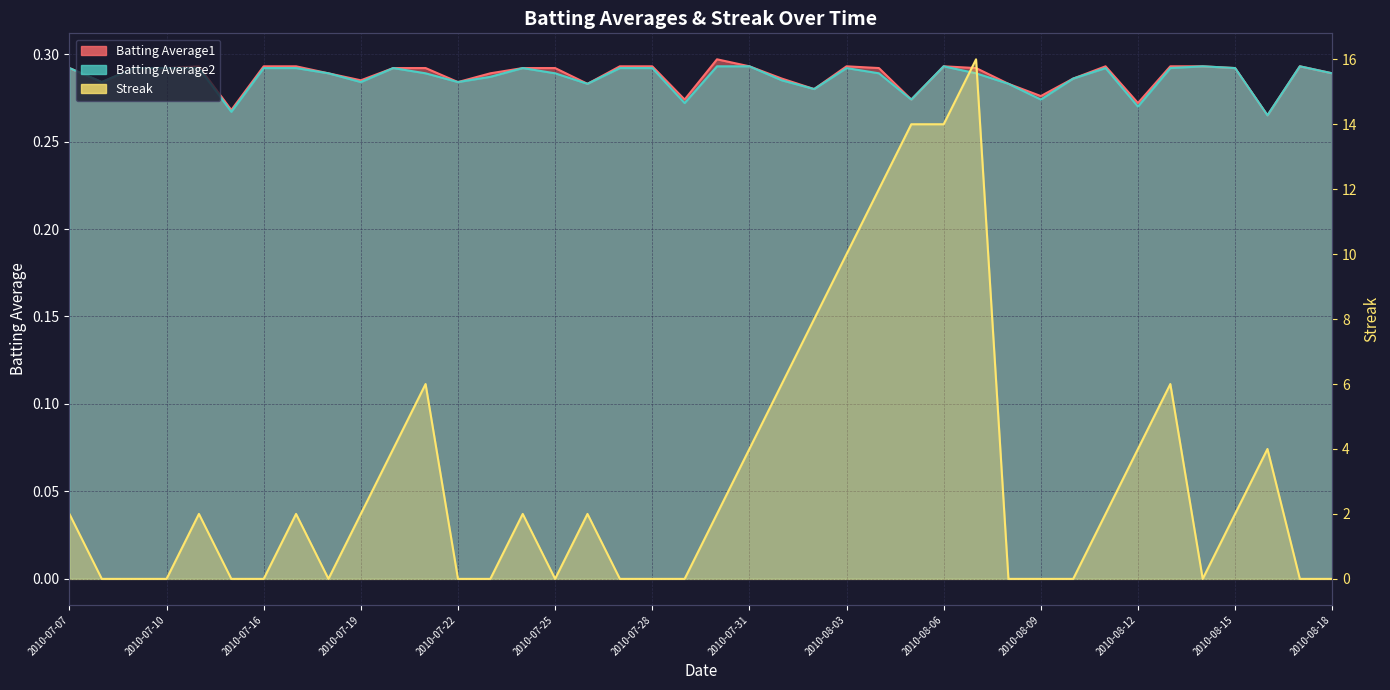

Reading right to left, transcribe all the data shown in this chart.

Batting Average1: 2010-08-18=0.3	2010-08-17=0.3	2010-08-16=0.3	2010-08-15=0.3	2010-08-14=0.3	2010-08-13=0.3	2010-08-12=0.3	2010-08-11=0.3	2010-08-10=0.3	2010-08-09=0.3	2010-08-08=0.3	2010-08-07=0.3	2010-08-06=0.3	2010-08-05=0.3	2010-08-04=0.3	2010-08-03=0.3	2010-08-02=0.3	2010-08-01=0.3	2010-07-31=0.3	2010-07-30=0.3	2010-07-29=0.3	2010-07-28=0.3	2010-07-27=0.3	2010-07-26=0.3	2010-07-25=0.3	2010-07-24=0.3	2010-07-23=0.3	2010-07-22=0.3	2010-07-21=0.3	2010-07-20=0.3	2010-07-19=0.3	2010-07-18=0.3	2010-07-17=0.3	2010-07-16=0.3	2010-07-15=0.3	2010-07-11=0.3	2010-07-10=0.3	2010-07-09=0.3	2010-07-08=0.3	2010-07-07=0.3
Batting Average2: 2010-08-18=0.3	2010-08-17=0.3	2010-08-16=0.3	2010-08-15=0.3	2010-08-14=0.3	2010-08-13=0.3	2010-08-12=0.3	2010-08-11=0.3	2010-08-10=0.3	2010-08-09=0.3	2010-08-08=0.3	2010-08-07=0.3	2010-08-06=0.3	2010-08-05=0.3	2010-08-04=0.3	2010-08-03=0.3	2010-08-02=0.3	2010-08-01=0.3	2010-07-31=0.3	2010-07-30=0.3	2010-07-29=0.3	2010-07-28=0.3	2010-07-27=0.3	2010-07-26=0.3	2010-07-25=0.3	2010-07-24=0.3	2010-07-23=0.3	2010-07-22=0.3	2010-07-21=0.3	2010-07-20=0.3	2010-07-19=0.3	2010-07-18=0.3	2010-07-17=0.3	2010-07-16=0.3	2010-07-15=0.3	2010-07-11=0.3	2010-07-10=0.3	2010-07-09=0.3	2010-07-08=0.3	2010-07-07=0.3
Streak: 2010-08-18=0.0	2010-08-17=0.0	2010-08-16=4.0	2010-08-15=2.0	2010-08-14=0.0	2010-08-13=6.0	2010-08-12=4.0	2010-08-11=2.0	2010-08-10=0.0	2010-08-09=0.0	2010-08-08=0.0	2010-08-07=16.0	2010-08-06=14.0	2010-08-05=14.0	2010-08-04=12.0	2010-08-03=10.0	2010-08-02=8.0	2010-08-01=6.0	2010-07-31=4.0	2010-07-30=2.0	2010-07-29=0.0	2010-07-28=0.0	2010-07-27=0.0	2010-07-26=2.0	2010-07-25=0.0	2010-07-24=2.0	2010-07-23=0.0	2010-07-22=0.0	2010-07-21=6.0	2010-07-20=4.0	2010-07-19=2.0	2010-07-18=0.0	2010-07-17=2.0	2010-07-16=0.0	2010-07-15=0.0	2010-07-11=2.0	2010-07-10=0.0	2010-07-09=0.0	2010-07-08=0.0	2010-07-07=2.0